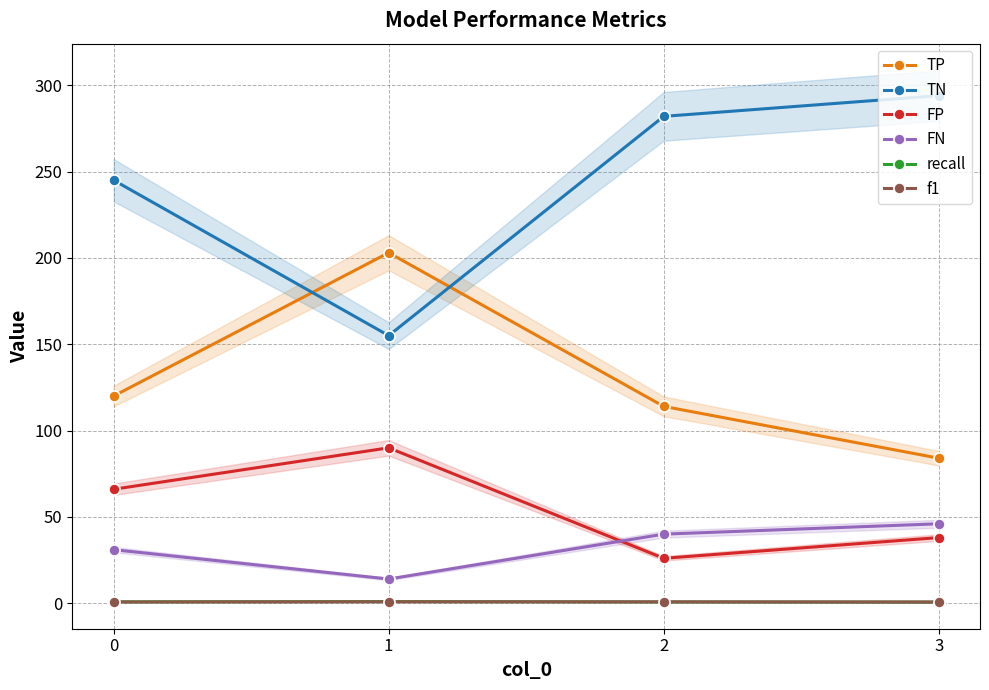

Is the value of FN at 0 greater than the value of FP at 1?

No